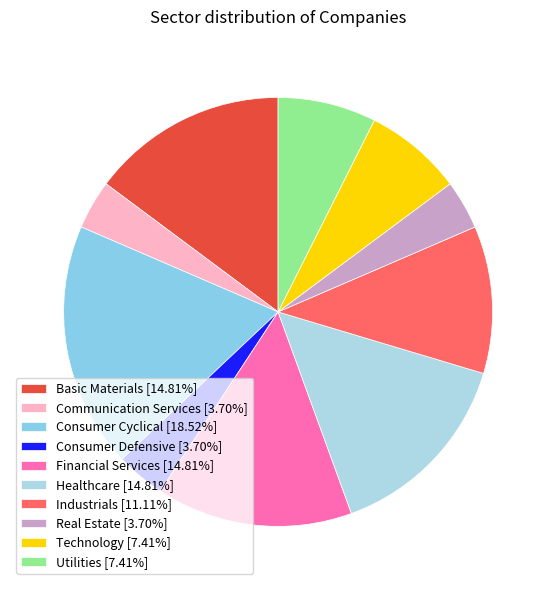

True or false: Technology accounts for 7% of the total.

True